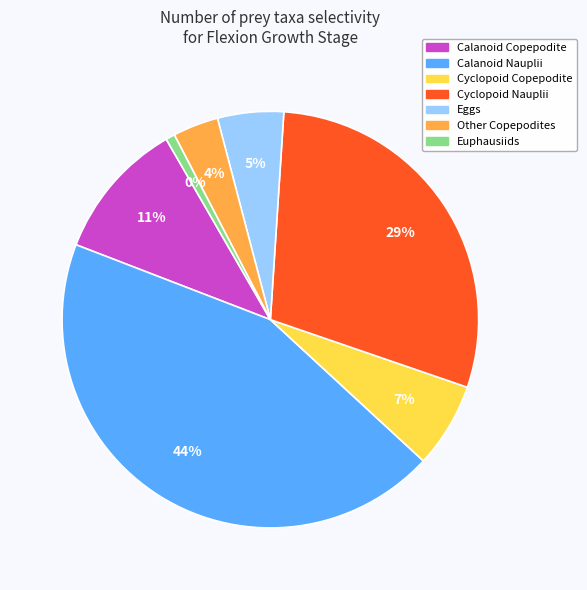

Is it true that Other Copepodites is 14% of the pie?

False